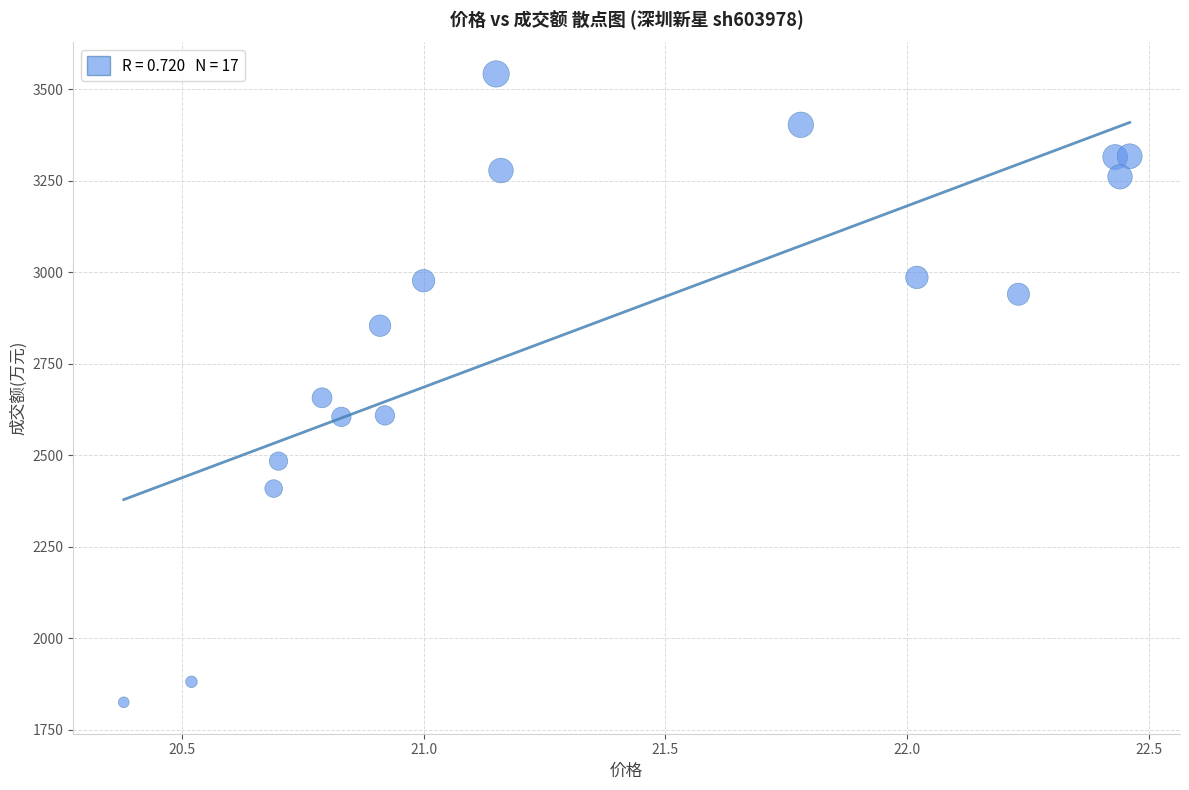

What Y value in the scatter plot is closest to 2683?

2657